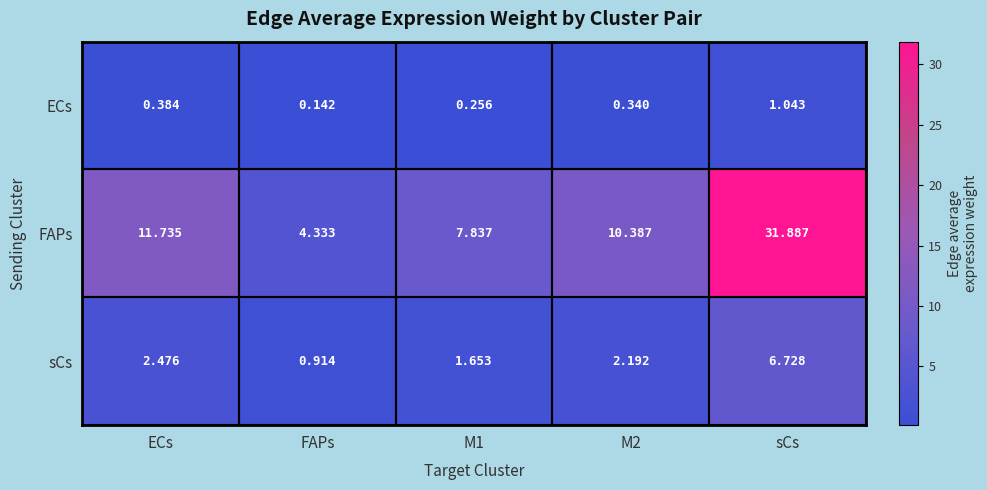

At which category is the sum across all series the highest?

sCs